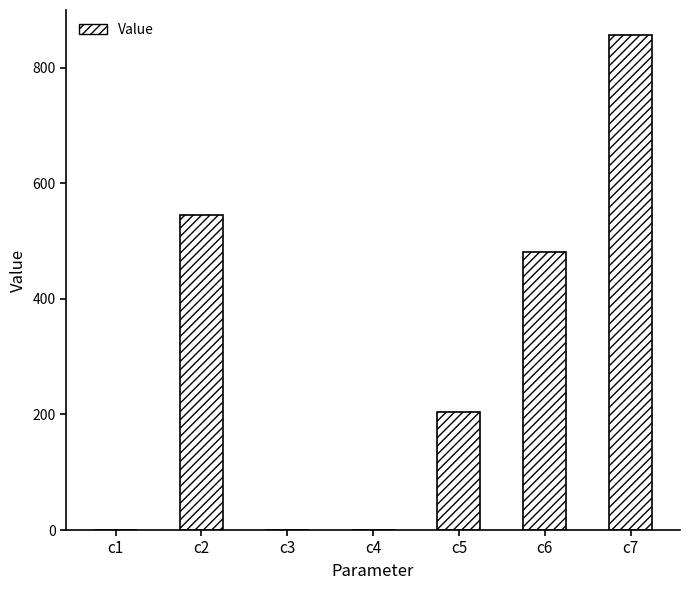

Which has a higher value, c5 or c7?

c7